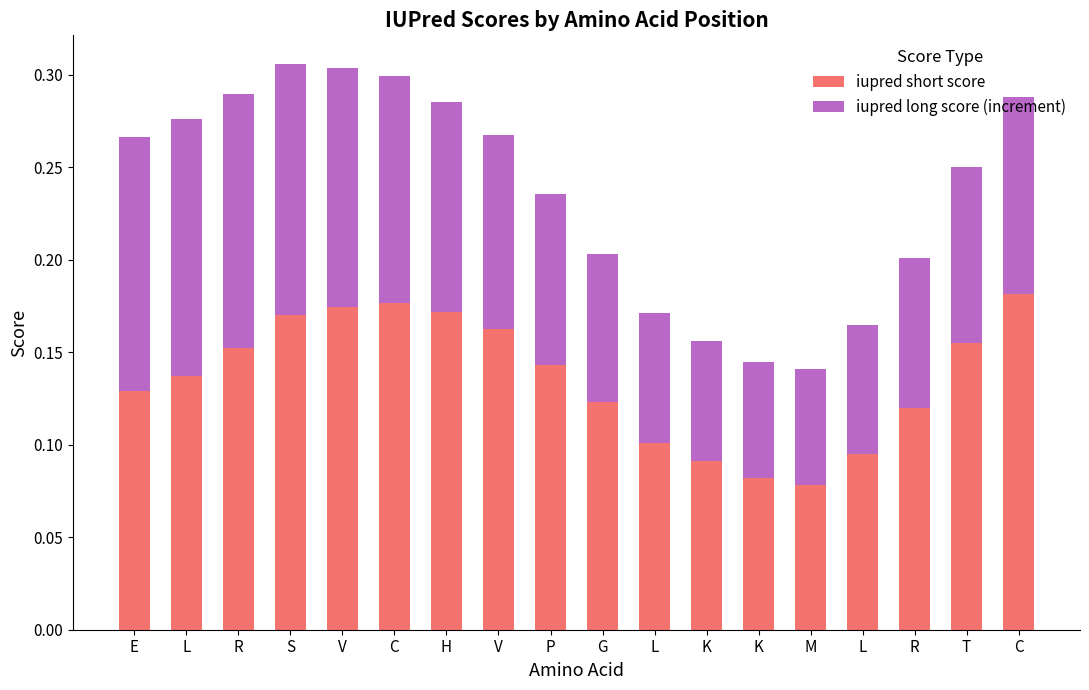

What is the label of the 12th bar from the left?

K